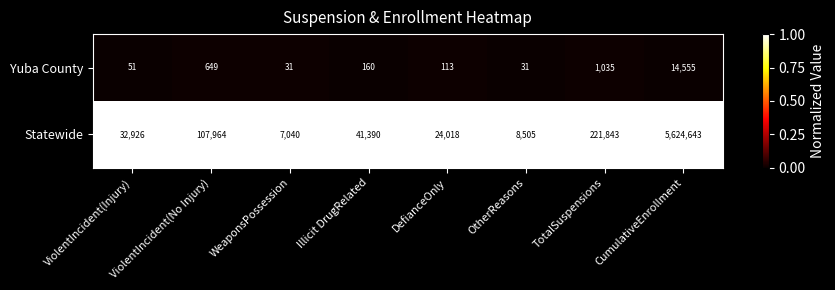

Rank the series at DefianceOnly from lowest to highest value.

Yuba County, Statewide